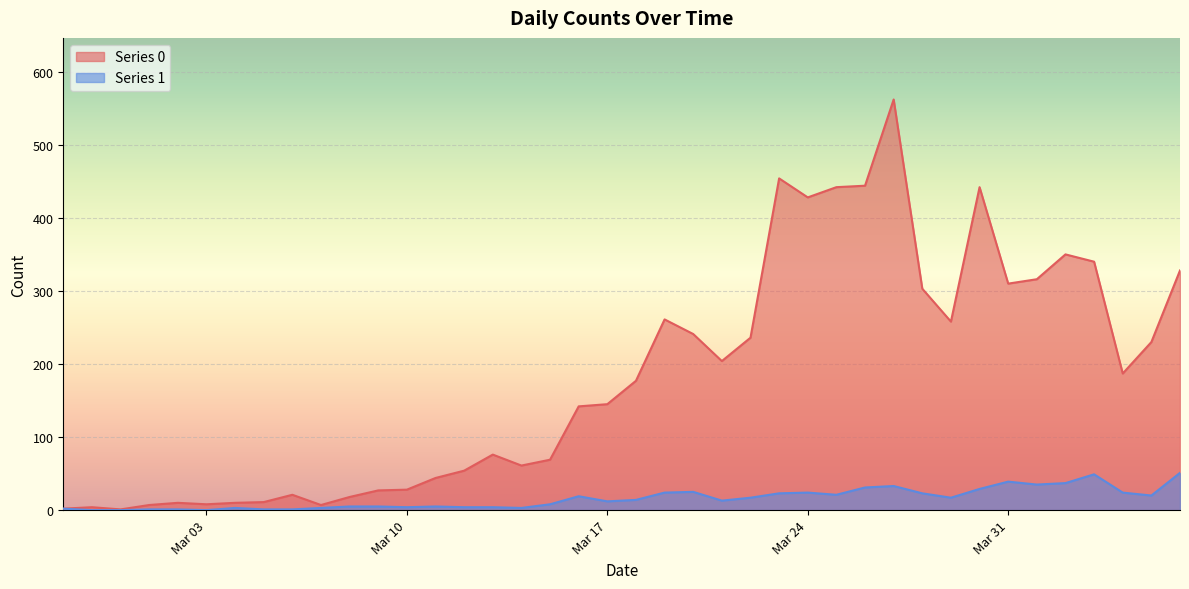

Which label corresponds to the smallest value in the chart?

2020-02-28